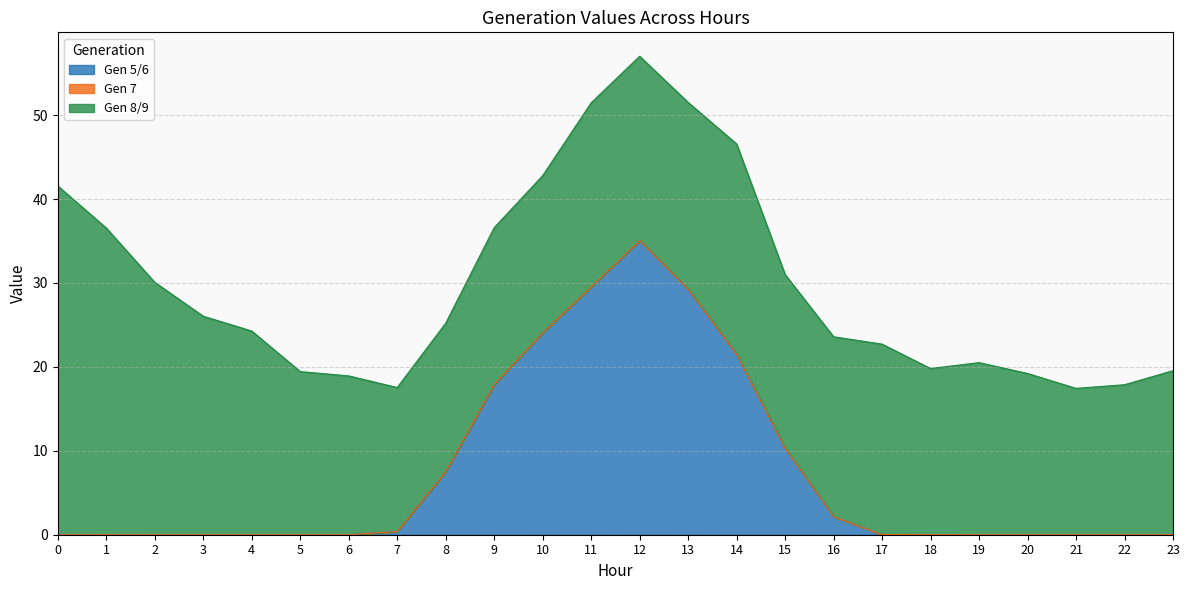

How many data points in Gen 8/9 are less than 20?

11